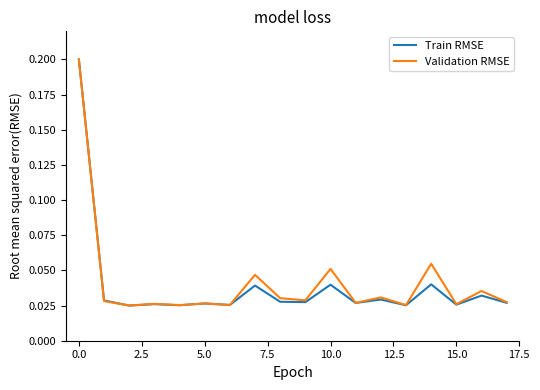

Does the chart display data point markers on the line(s)?

No